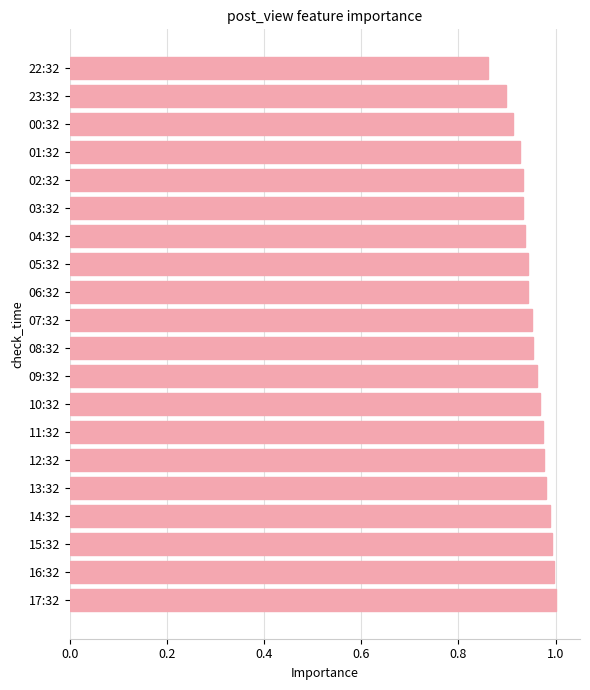

True or false: the data shows 1.0 at 14:32.

True